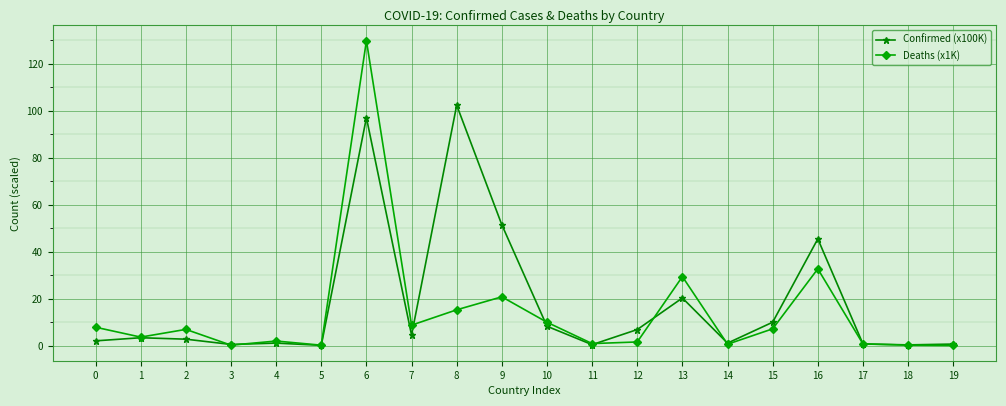

What are all the series names shown in the legend?

Confirmed (x100K), Deaths (x1K)